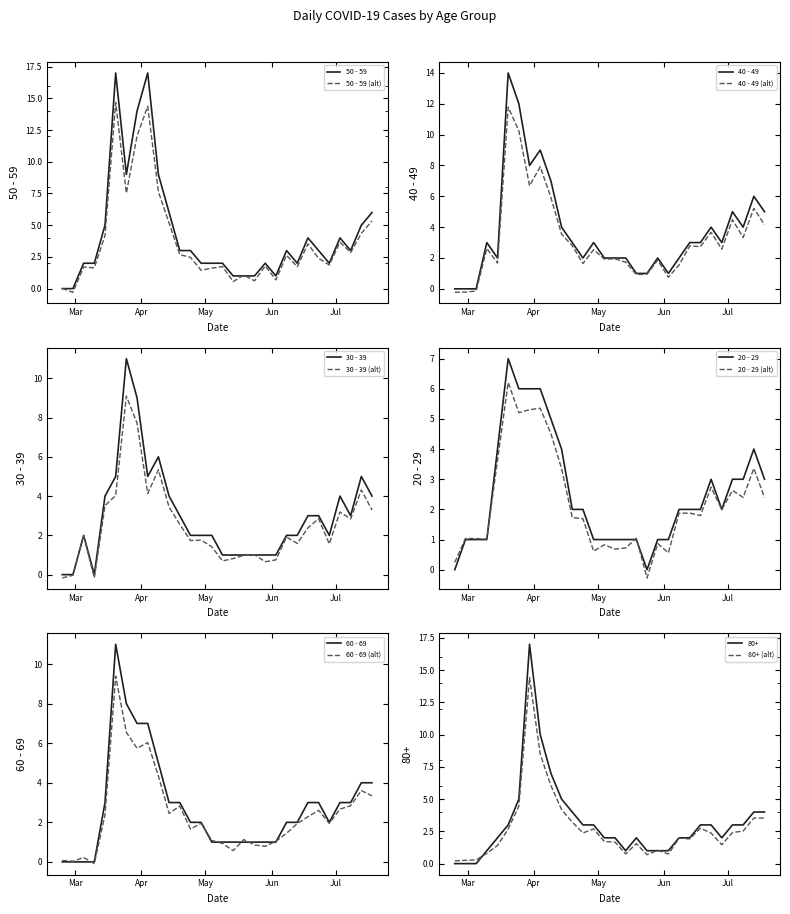

Rank the series by their maximum value, from lowest to highest.

20 - 29, 30 - 39, 60 - 69, 40 - 49, 50 - 59, 80+